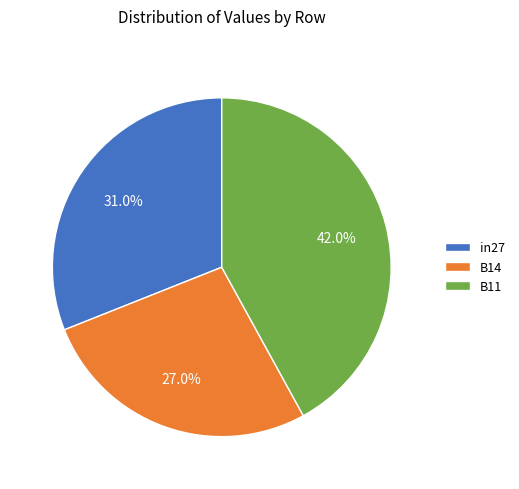

To the nearest percent, what is the difference between the in27 and B11 slice percentages?

11%